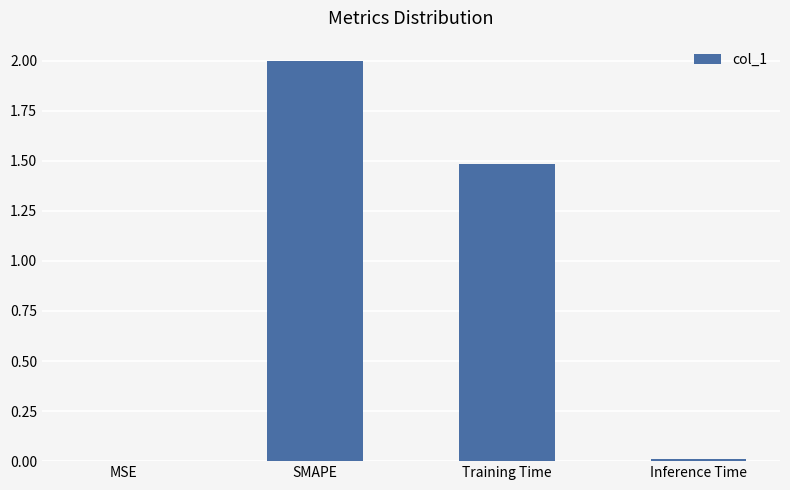

Between Training Time and SMAPE, which is larger?

SMAPE